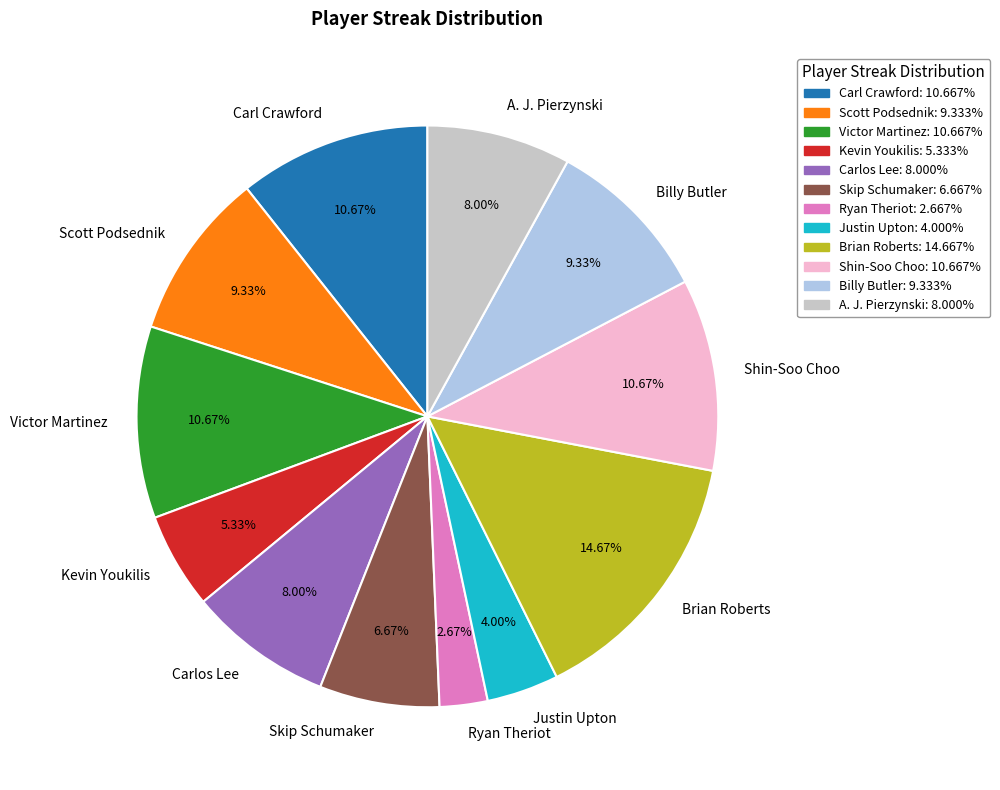

Approximately how many times larger is the value at Shin-Soo Choo compared to Ryan Theriot?

4.0